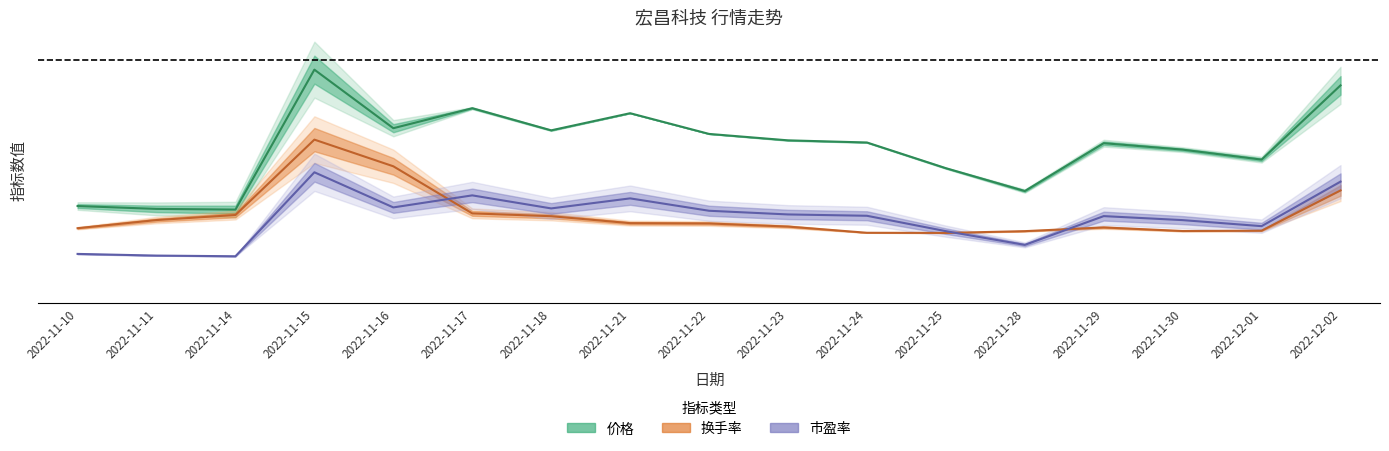

What is the spread (max minus min) of values at 2022-11-24?

19.4